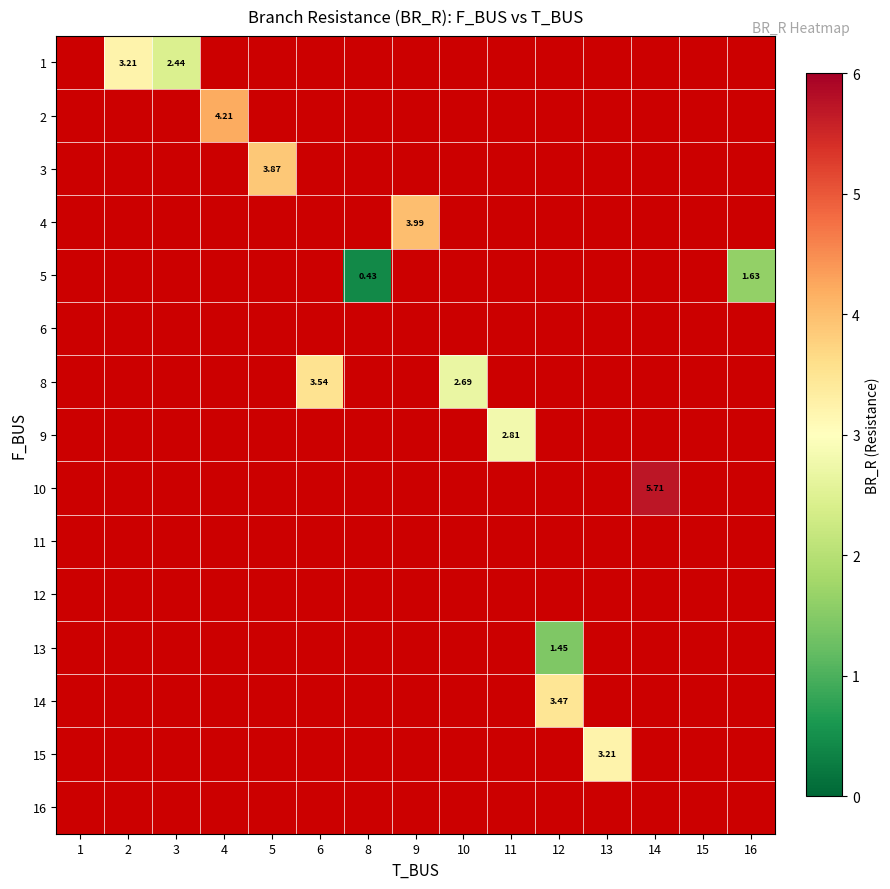

Which category has the lowest value across all series?

8